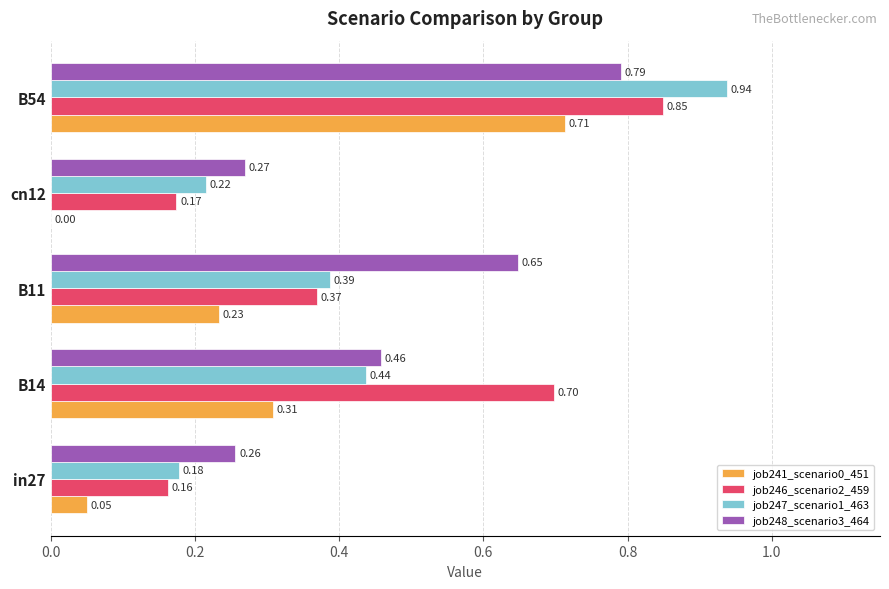

Which series has the largest range (max minus min)?

job247_scenario1_463